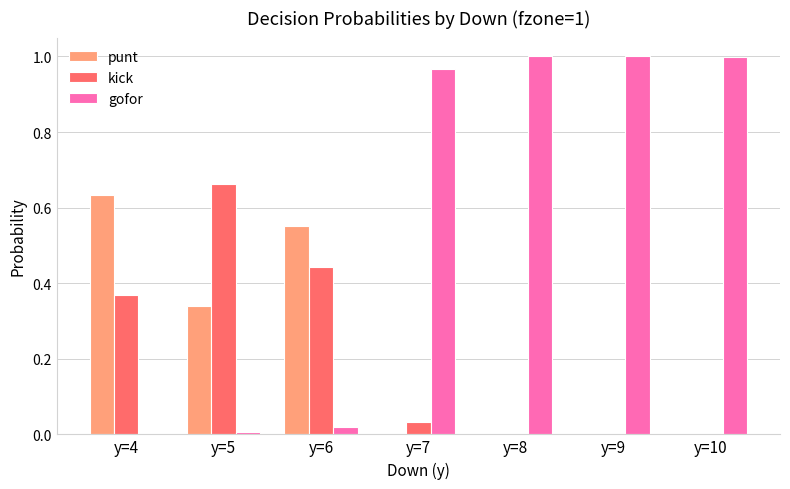

Which category has the highest value in the kick series?

y=5